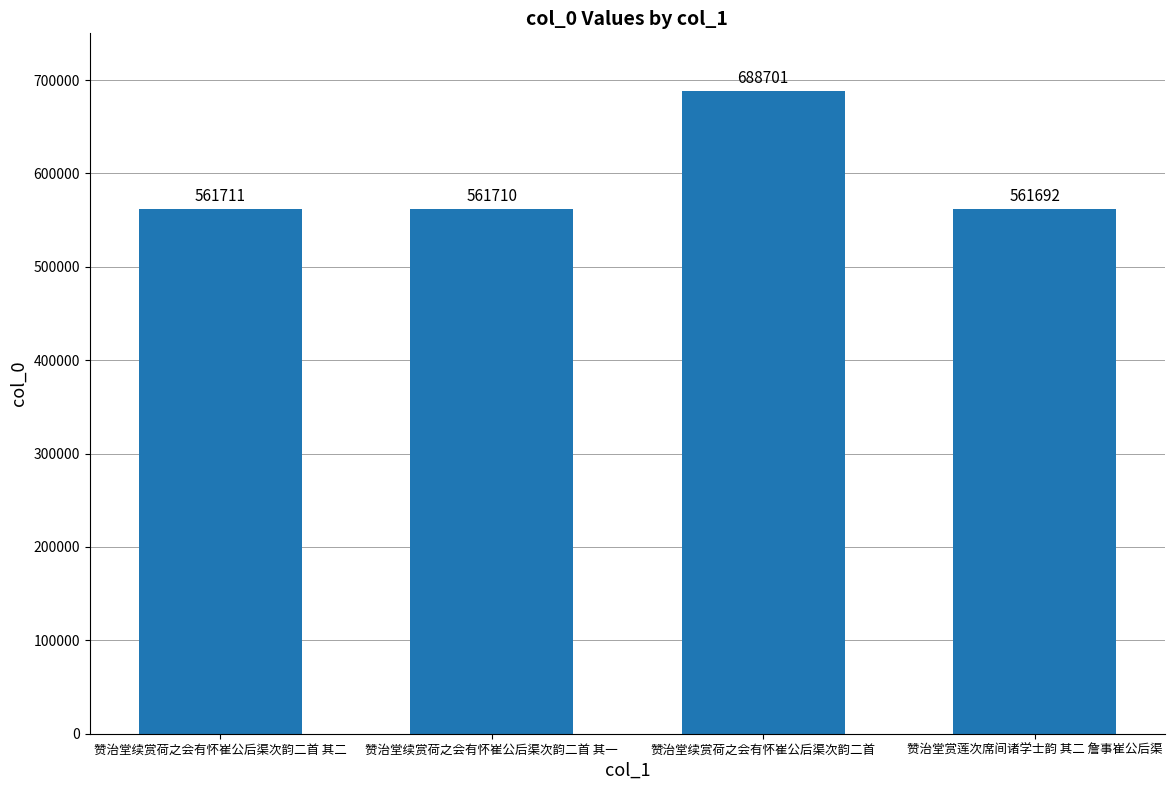

True or false: the data shows 852100 at 赞治堂赏莲次席间诸学士韵 其二 詹事崔公后渠.

False